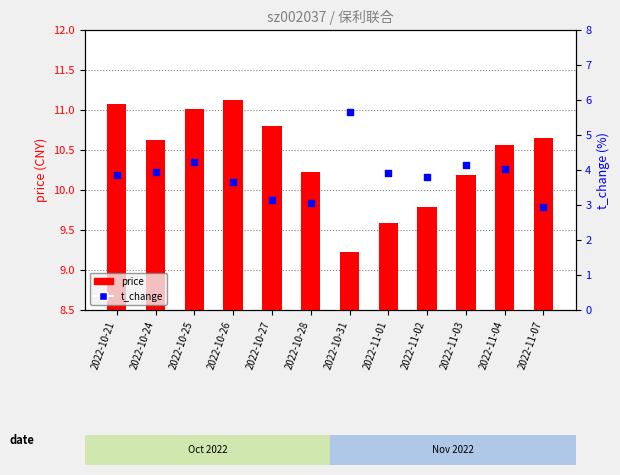

Which series has the largest total across all categories?

price